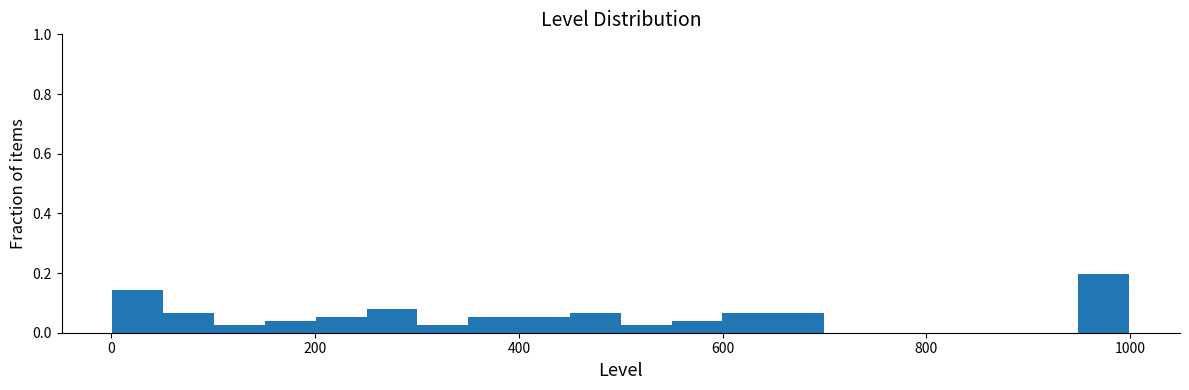

Around what value on the x-axis is the tallest bar? Give the approximate position of its centre, as read against the axis.

980